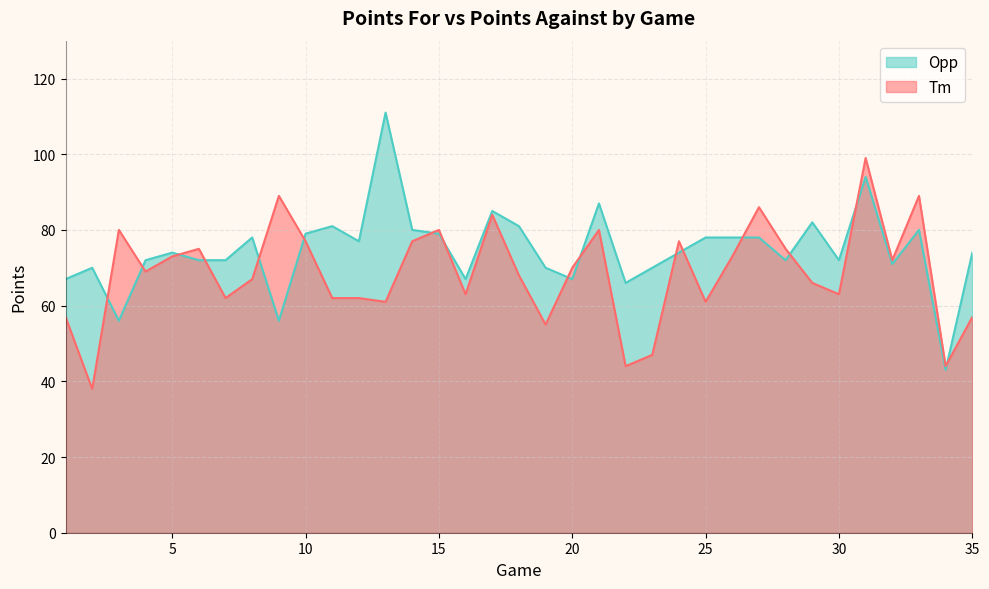

Reading left to right, what are all the values shown in this chart?

Tm: 1=57	2=38	3=80	4=69	5=73	6=75	7=62	8=67	9=89	10=77	11=62	12=62	13=61	14=77	15=80	16=63	17=84	18=68	19=55	20=70	21=80	22=44	23=47	24=77	25=61	26=73	27=86	28=75	29=66	30=63	31=99	32=72	33=89	34=44	35=57
Opp: 1=67	2=70	3=56	4=72	5=74	6=72	7=72	8=78	9=56	10=79	11=81	12=77	13=111	14=80	15=79	16=67	17=85	18=81	19=70	20=67	21=87	22=66	23=70	24=74	25=78	26=78	27=78	28=72	29=82	30=72	31=94	32=71	33=80	34=43	35=74